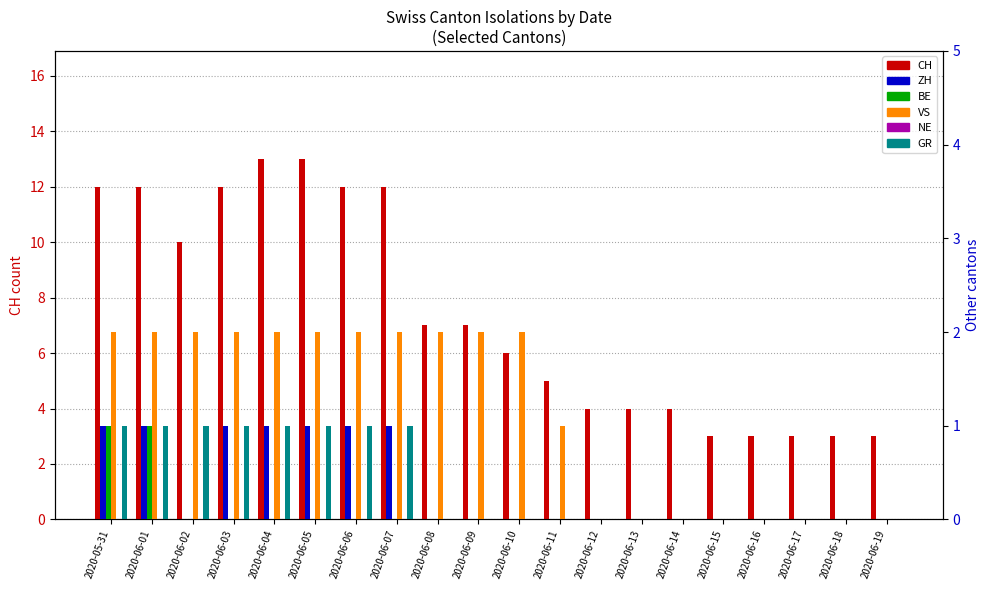

Which has a higher value, 2020-06-16 or 2020-06-05?

2020-06-05